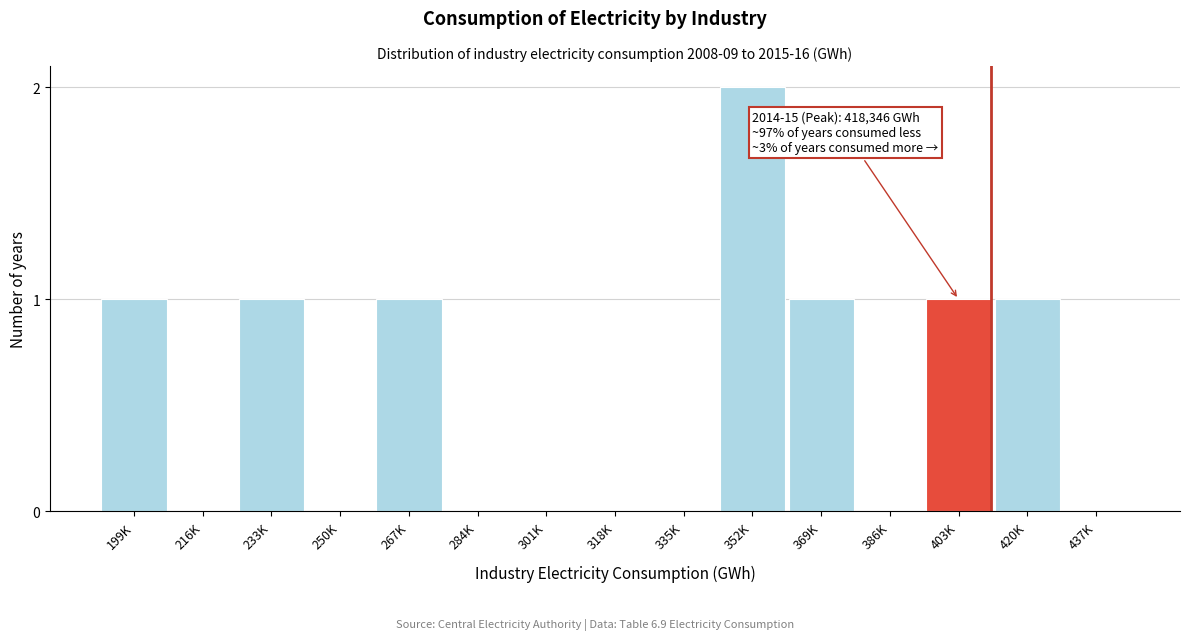

Reading left to right, list all the values displayed in this chart.

199K=1	216K=0	233K=1	250K=0	267K=1	284K=0	301K=0	318K=0	335K=0	352K=2	369K=1	386K=0	403K=1	420K=1	437K=0